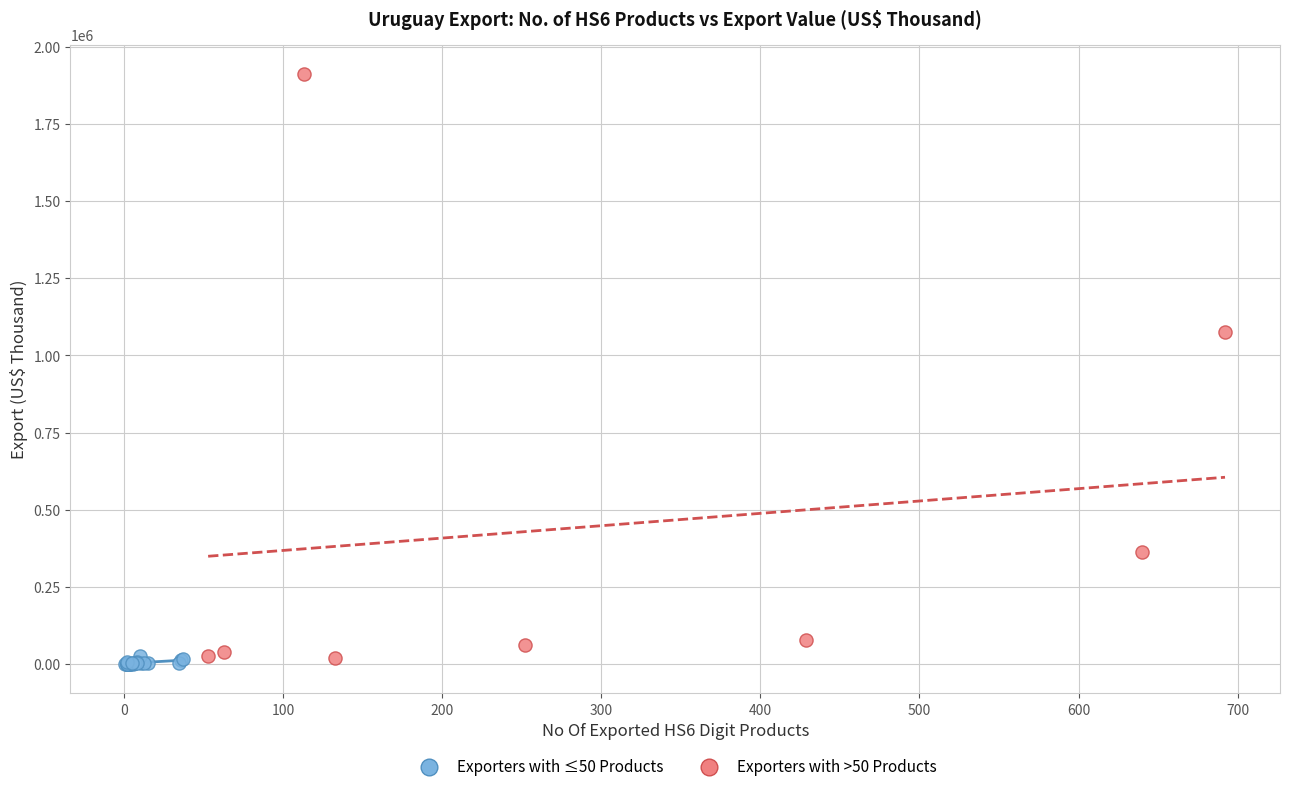

Which series contains the highest Y value?

Exporters with >50 Products